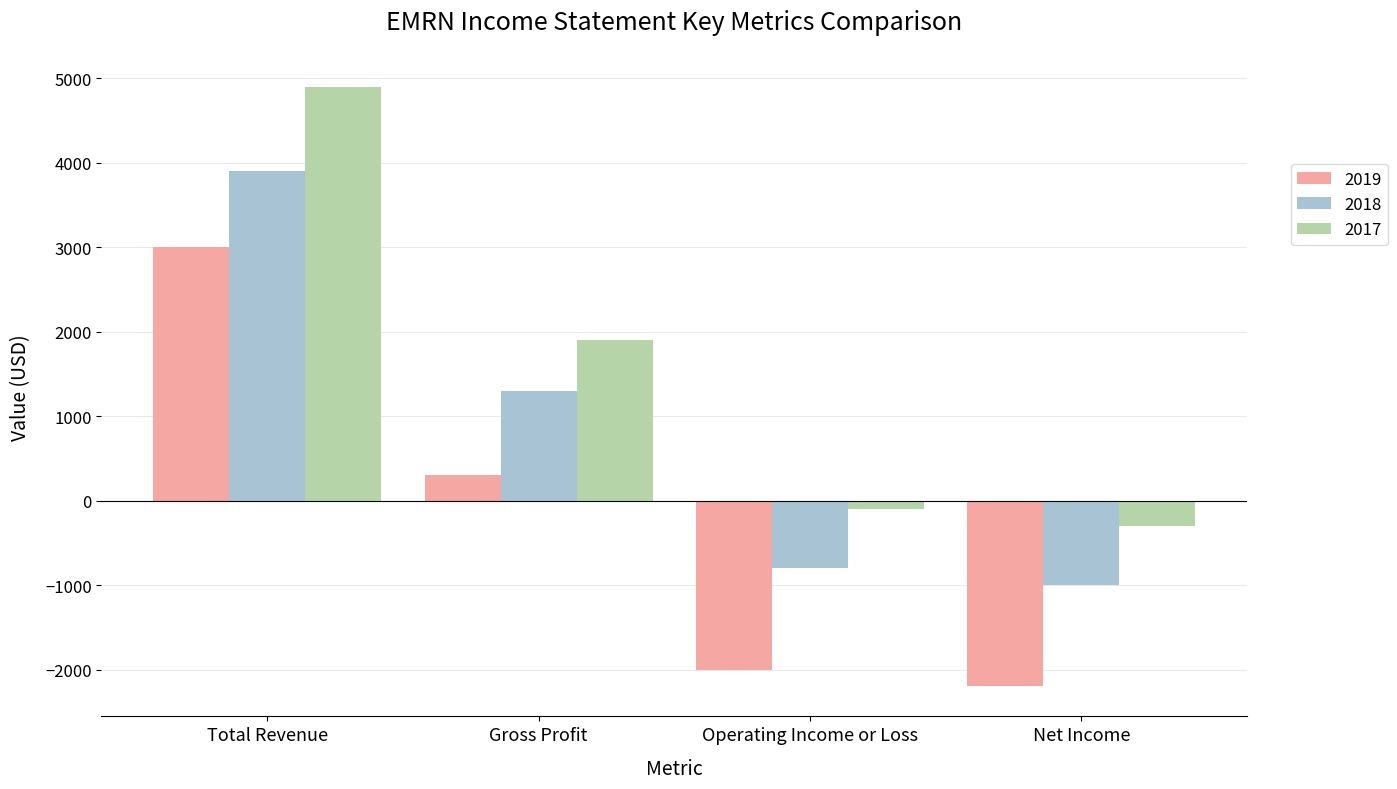

Reading left to right, what are all the values shown in this chart?

2019: Total Revenue=3000	Gross Profit=300	Operating Income or Loss=-2000	Net Income=-2200
2018: Total Revenue=3900	Gross Profit=1300	Operating Income or Loss=-800	Net Income=-1000
2017: Total Revenue=4900	Gross Profit=1900	Operating Income or Loss=-100	Net Income=-300